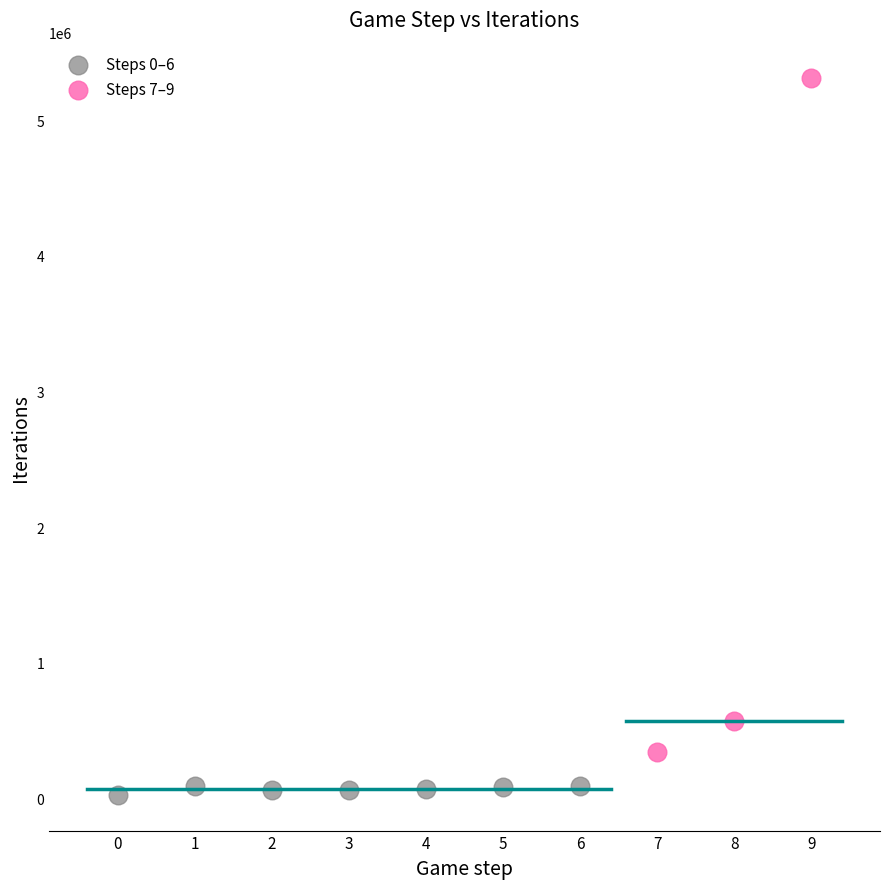

Which series contains the lowest Y value?

Steps 0–6